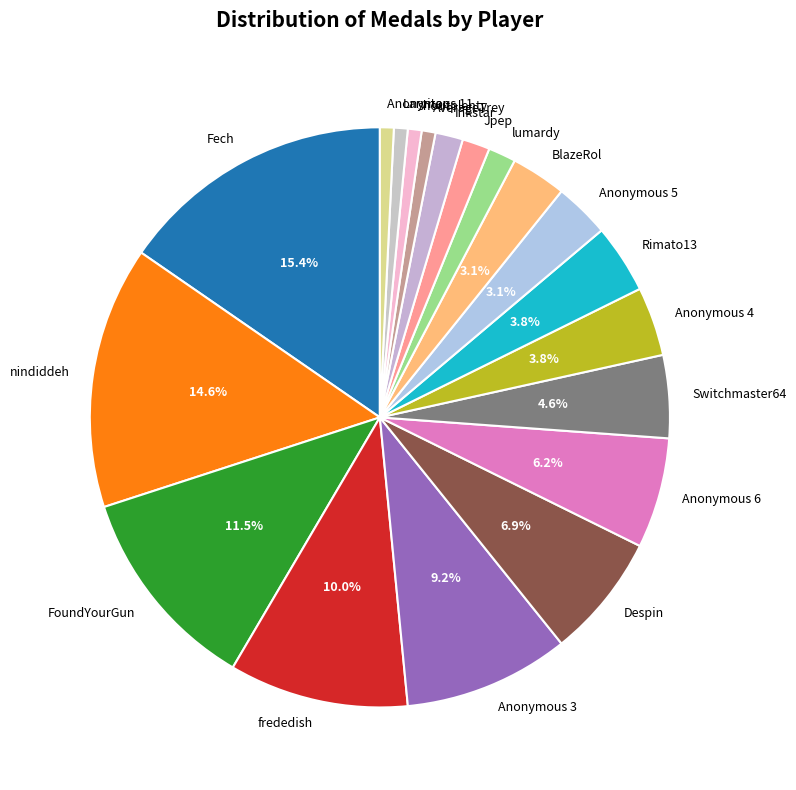

How much of the chart is everything except nindiddeh?

85.4%